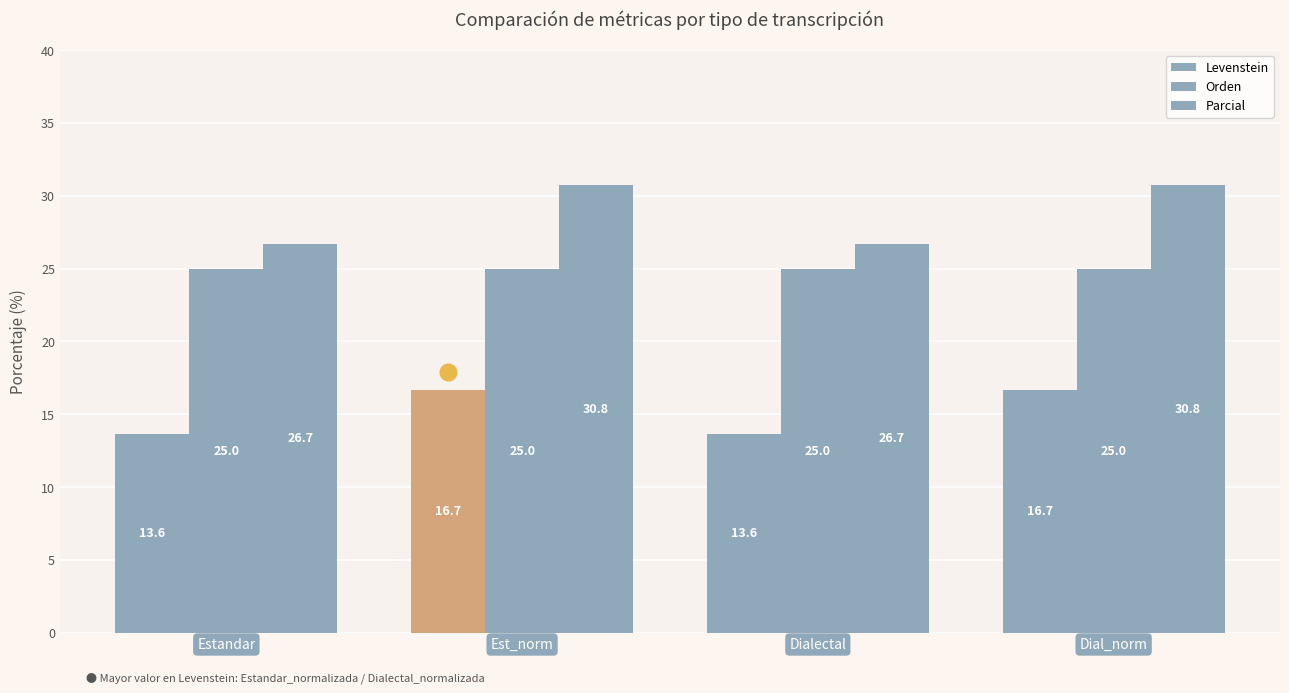

Which series has the widest spread of values?

Parcial